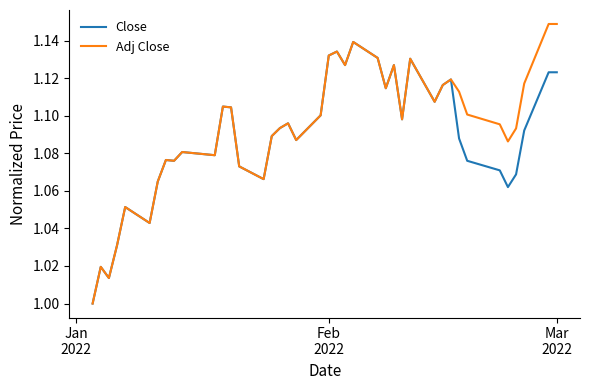

How many lines are shown in the chart?

2